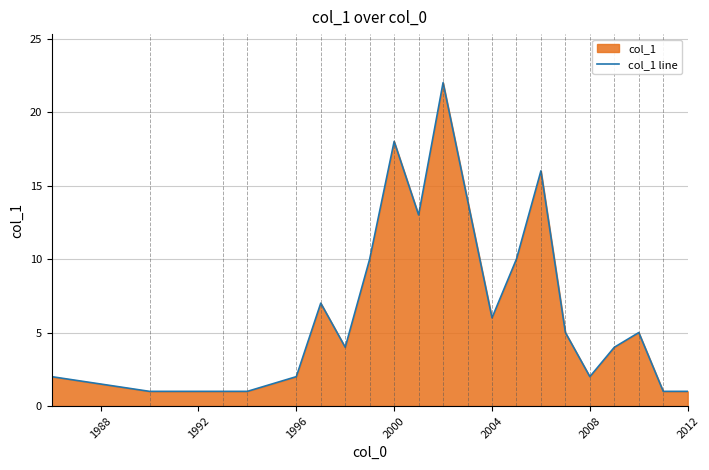

What is the difference between the maximum and minimum values?

21